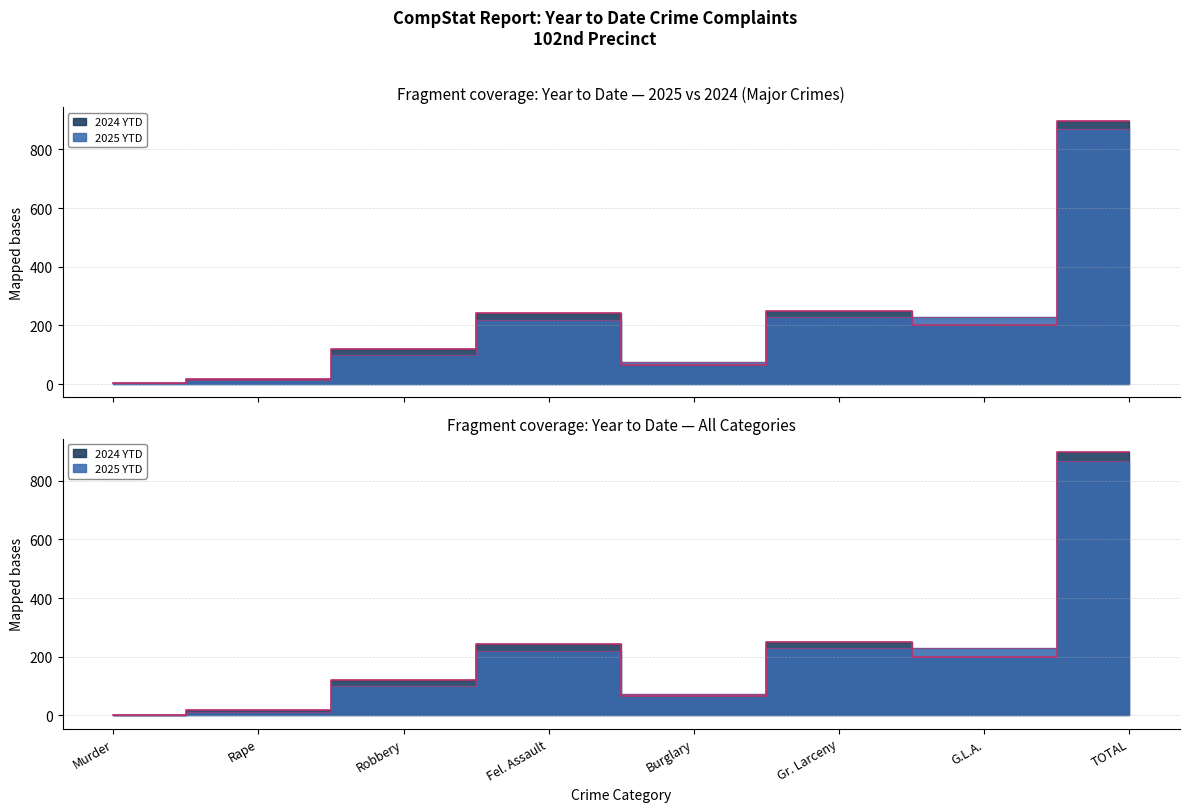

Between Gr. Larceny and G.L.A., which series saw the biggest shift?

2024 YTD